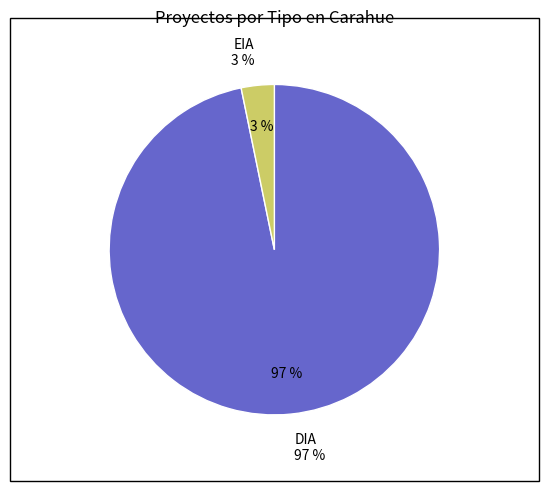

True or false: DIA accounts for 97% of the total.

True